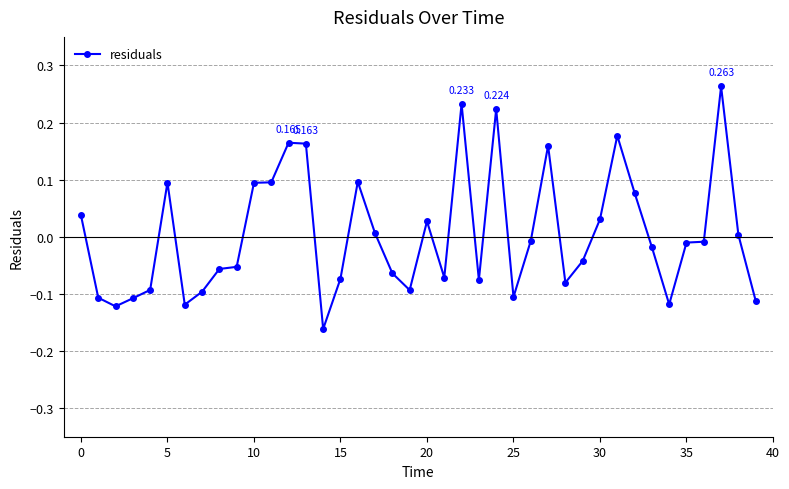

True or false: there are more than 2 points higher than both neighbors.

True